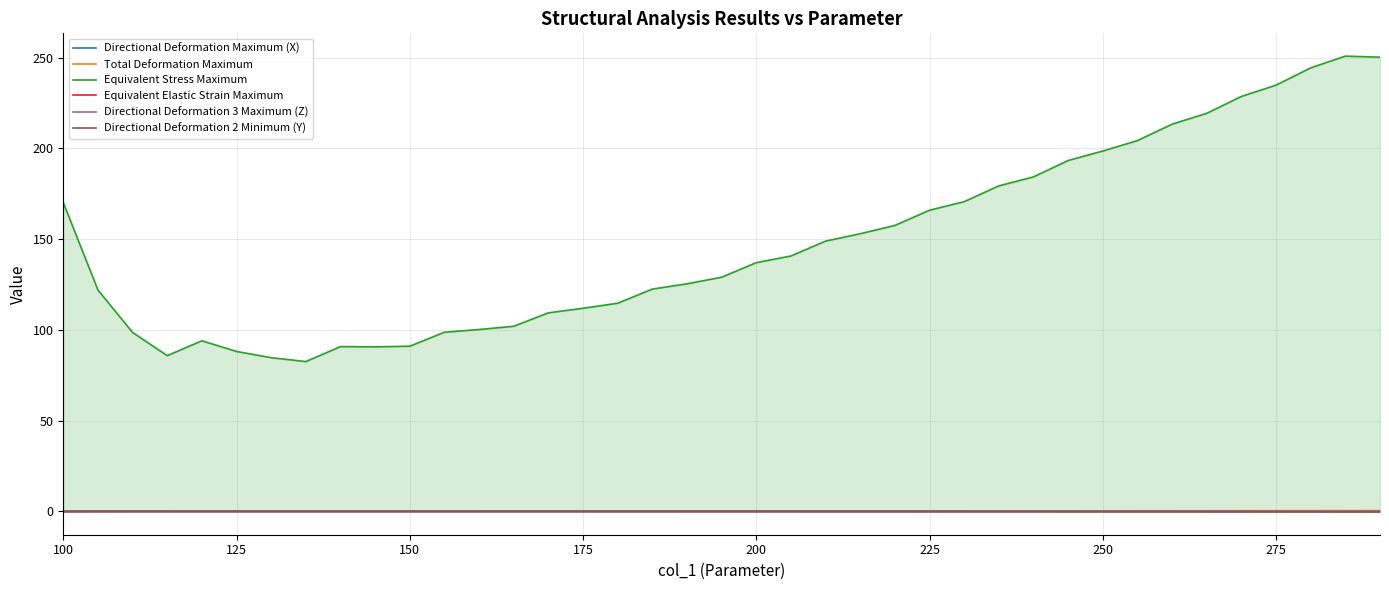

What is the smallest value displayed?

-0.4